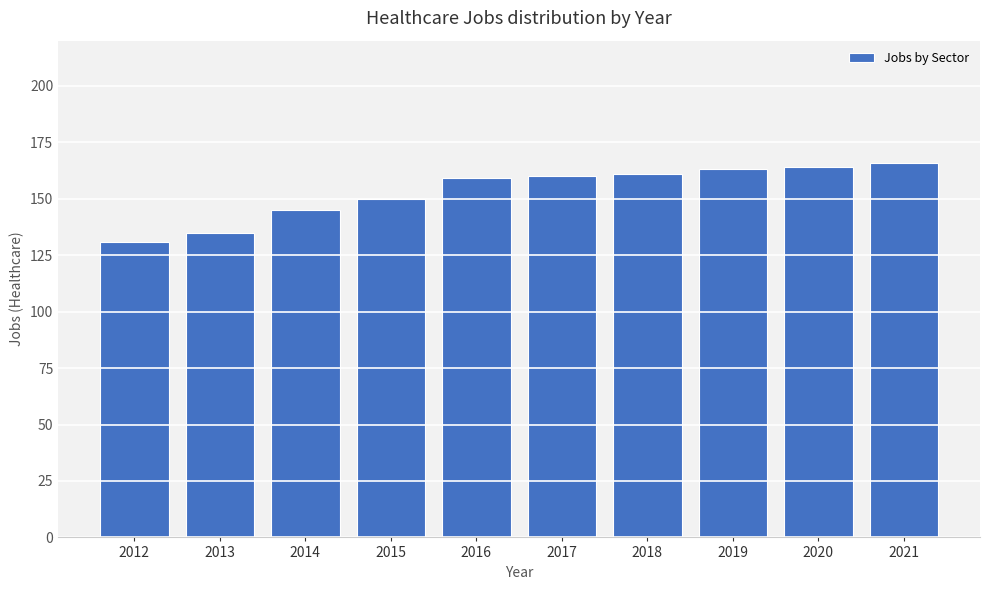

What is the maximum value shown in the chart?

166